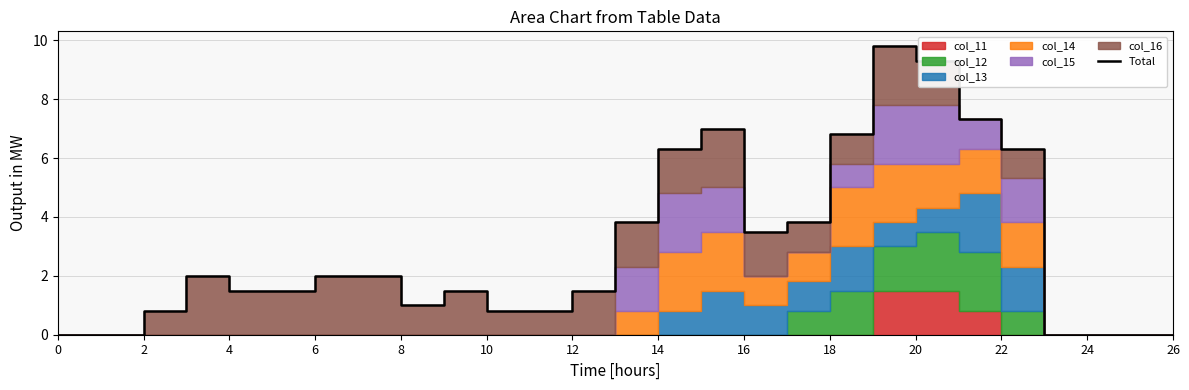

How many points are higher than both their immediate neighbors (excluding endpoints)?

4